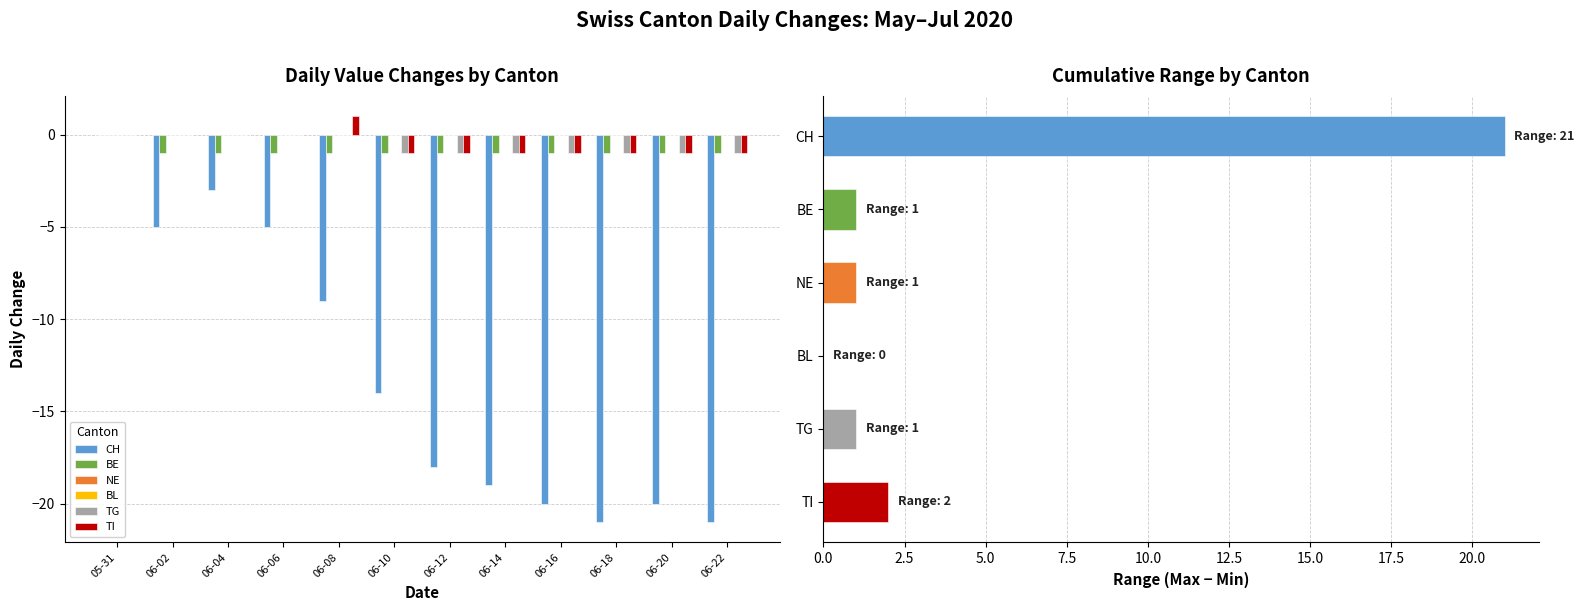

Is it true that CH equals -8 at 06-02?

False